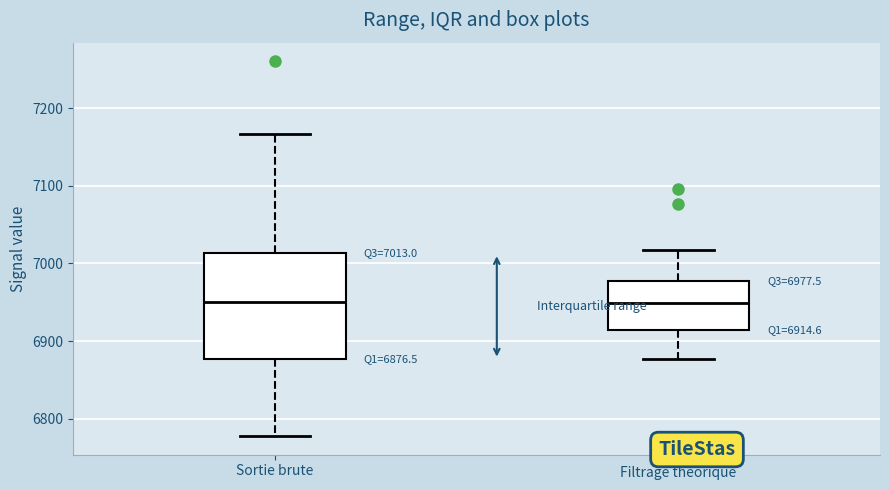

Comparing the boxes themselves (not the whiskers), which one is the tallest?

Sortie brute